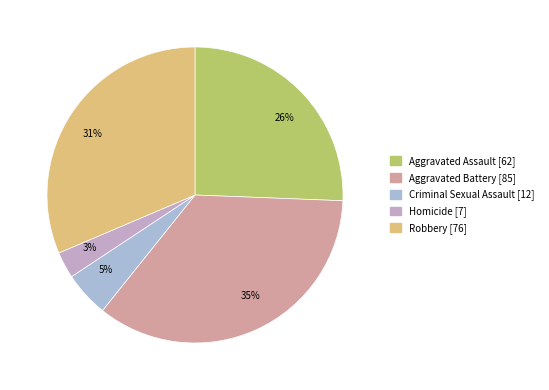

Which has a higher value, 31% or 35%?

35%